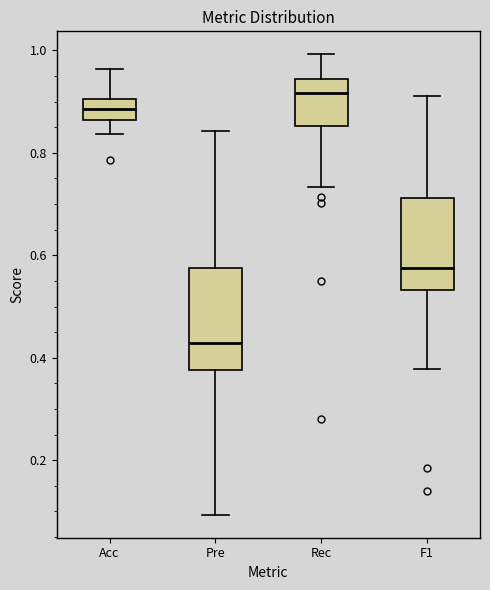

Reading left to right, read every box against the y-axis: the position of its median line, the range the box covers, and the ends of its whiskers. The values are not printed on the chart, so give them approximately, as read against the axis.

Acc: median 0.88, box 0.86 to 0.90, whiskers 0.84 to 0.96
Pre: median 0.42, box 0.38 to 0.58, whiskers 0.10 to 0.84
Rec: median 0.92, box 0.86 to 0.94, whiskers 0.74 to 1.00
F1: median 0.58, box 0.54 to 0.72, whiskers 0.38 to 0.92